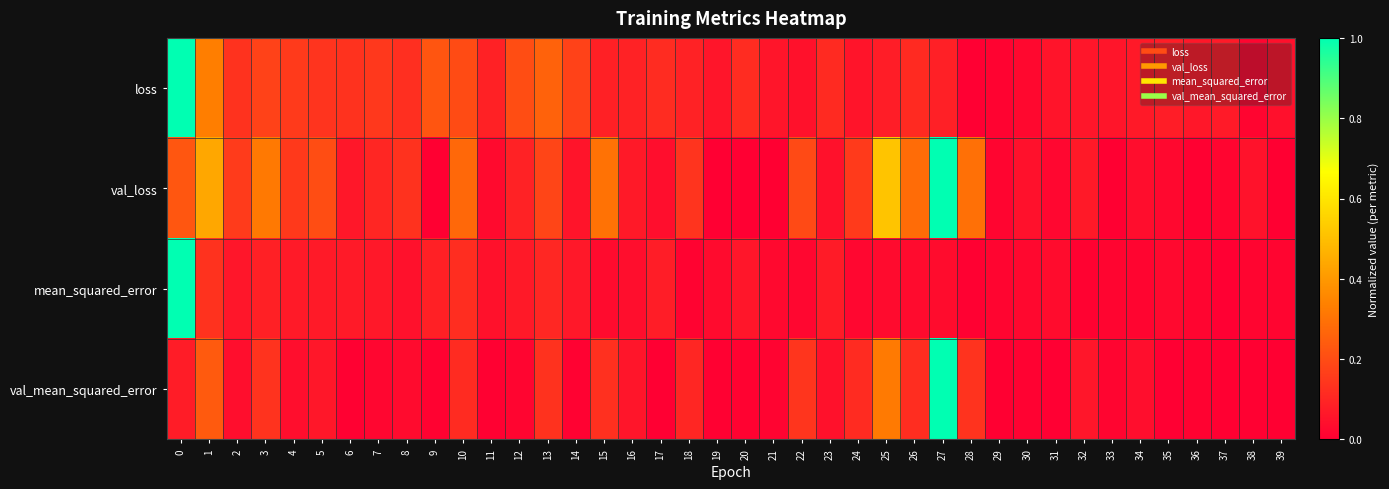

Which series has the widest spread of values?

val_loss